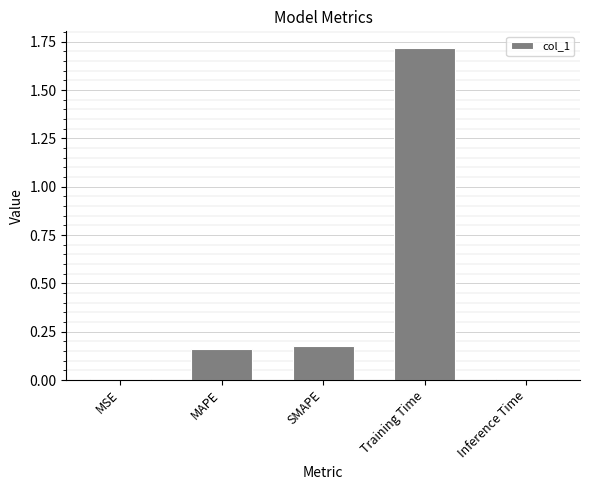

What is the maximum value shown in the chart?

1.7